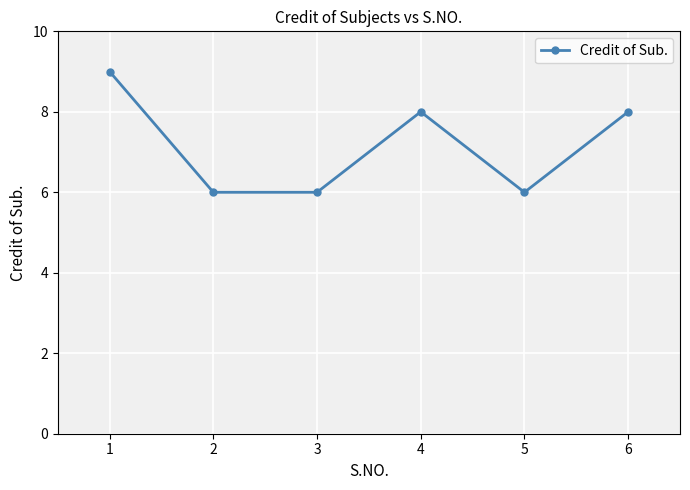

What is the minimum value shown in the chart?

6